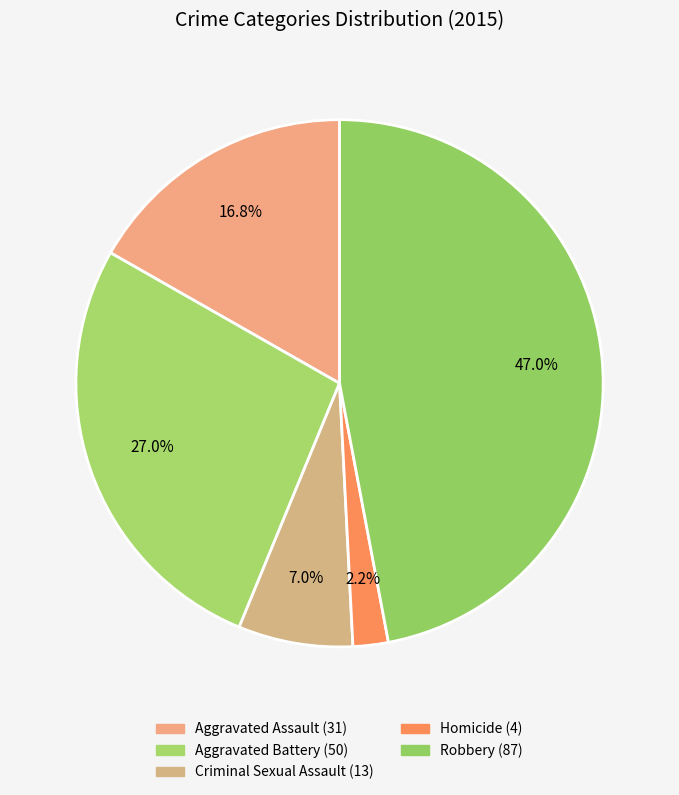

What is the change in value from Aggravated Assault to Aggravated Battery?

+19